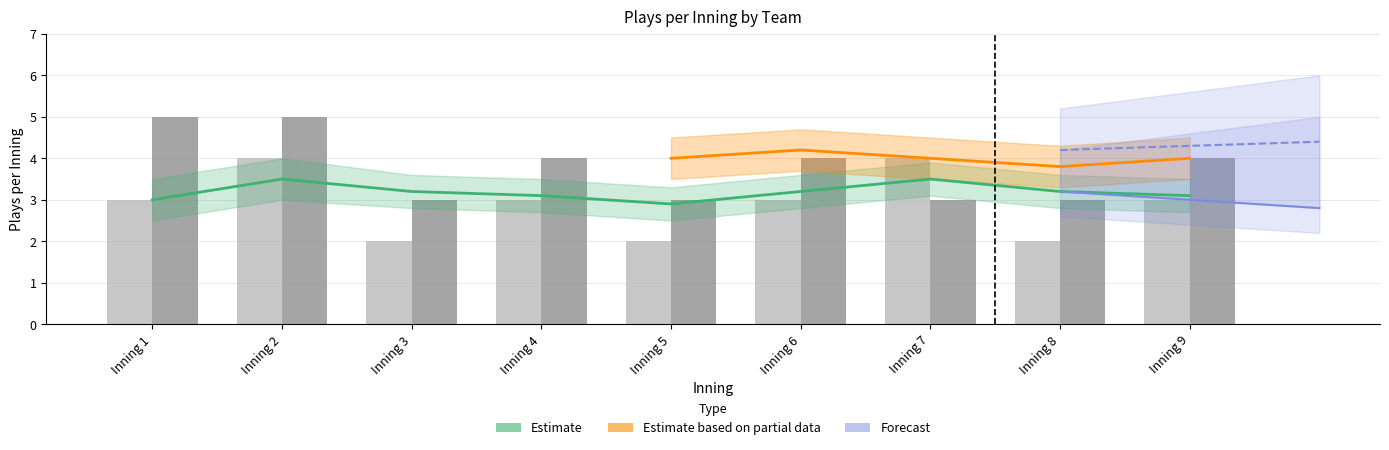

What is the difference between the Davidson values at Inning 6 and Inning 2?

1